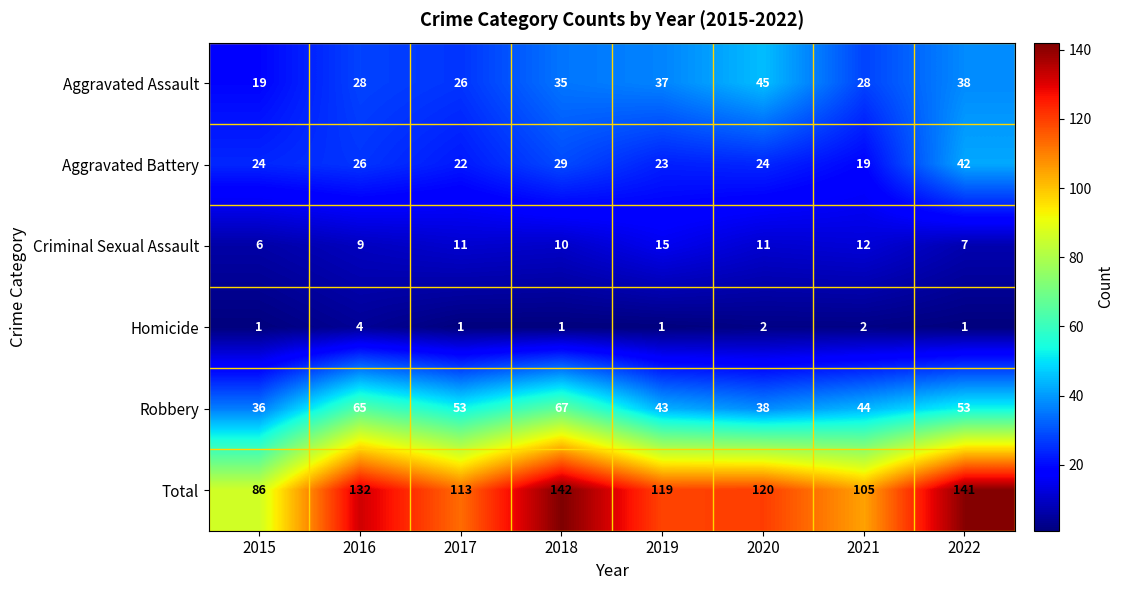

What is the difference between the Total values at 2021 and 2020?

15